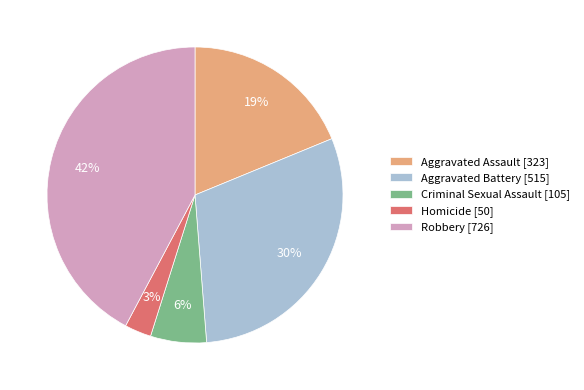

Does any single category account for the majority?

No